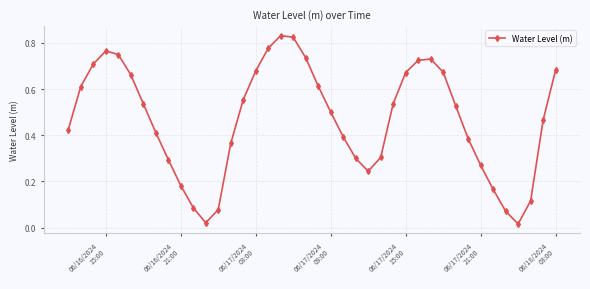

True or false: there are more than 0 points higher than both neighbors.

True